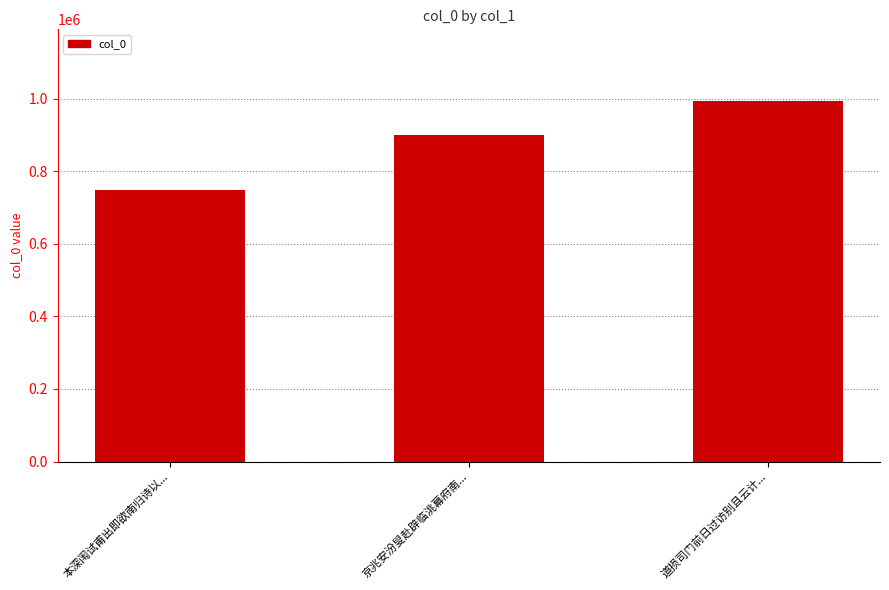

What is the difference between the values at 京兆安汾叟赴辟临洮幕府南... and 本深闱试甫出即欲南归诗以...?

152096